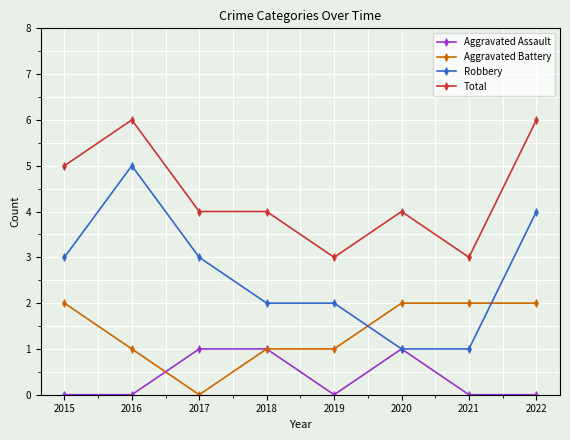

Count the number of categories in the chart.

8